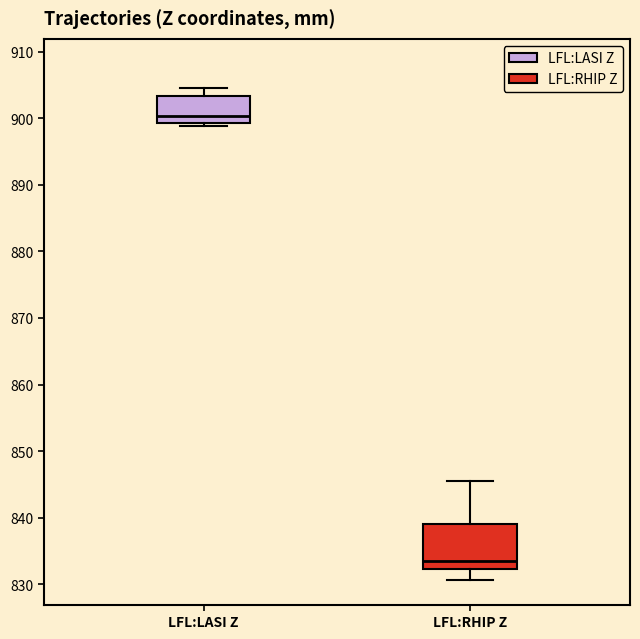

Comparing the boxes themselves (not the whiskers), which one is the tallest?

LFL:RHIP Z